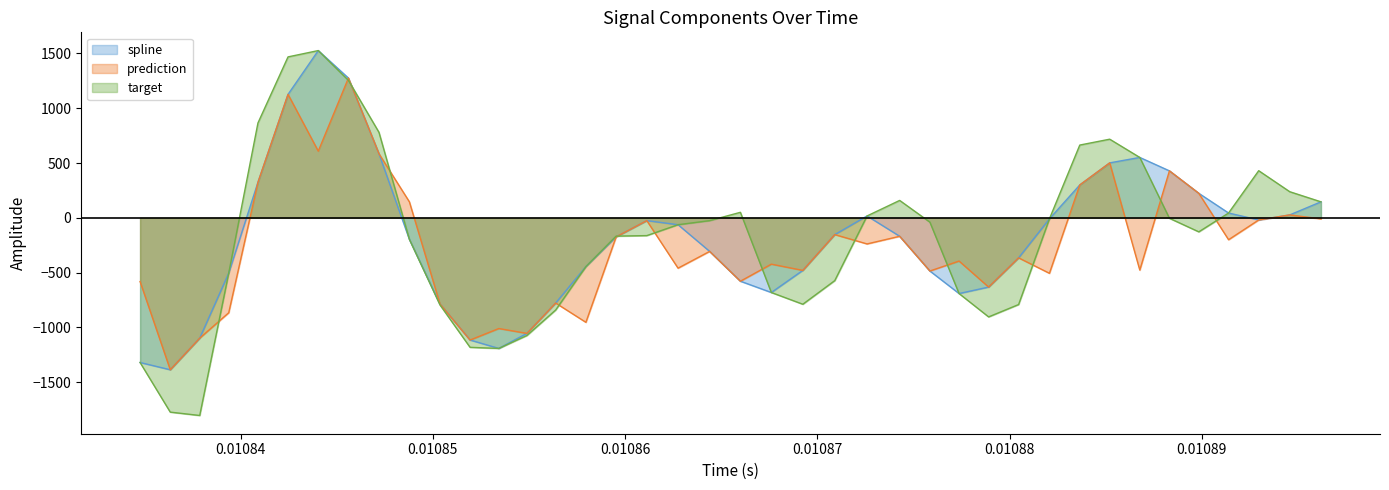

Which series has the largest range (max minus min)?

target